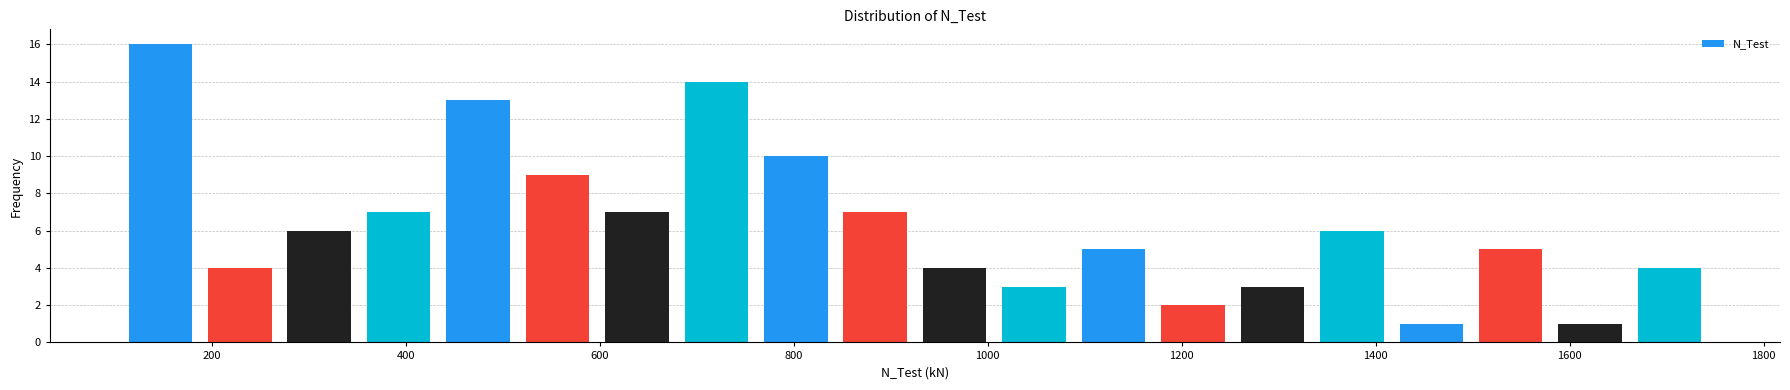

Reading left to right, list every bar in this chart as the range it spans on the x-axis followed by its height. Neither the bar edges nor the heights are printed on the chart, so give them approximately, as read against the axes.

100 to 180: 16
180 to 260: 4
260 to 360: 6
360 to 440: 7
440 to 520: 13
520 to 600: 9
600 to 680: 7
680 to 760: 14
760 to 840: 10
840 to 920: 7
920 to 1000: 4
1000 to 1080: 3
1080 to 1180: 5
1180 to 1260: 2
1260 to 1340: 3
1340 to 1420: 6
1420 to 1500: 1
1500 to 1580: 5
1580 to 1660: 1
1660 to 1740: 4